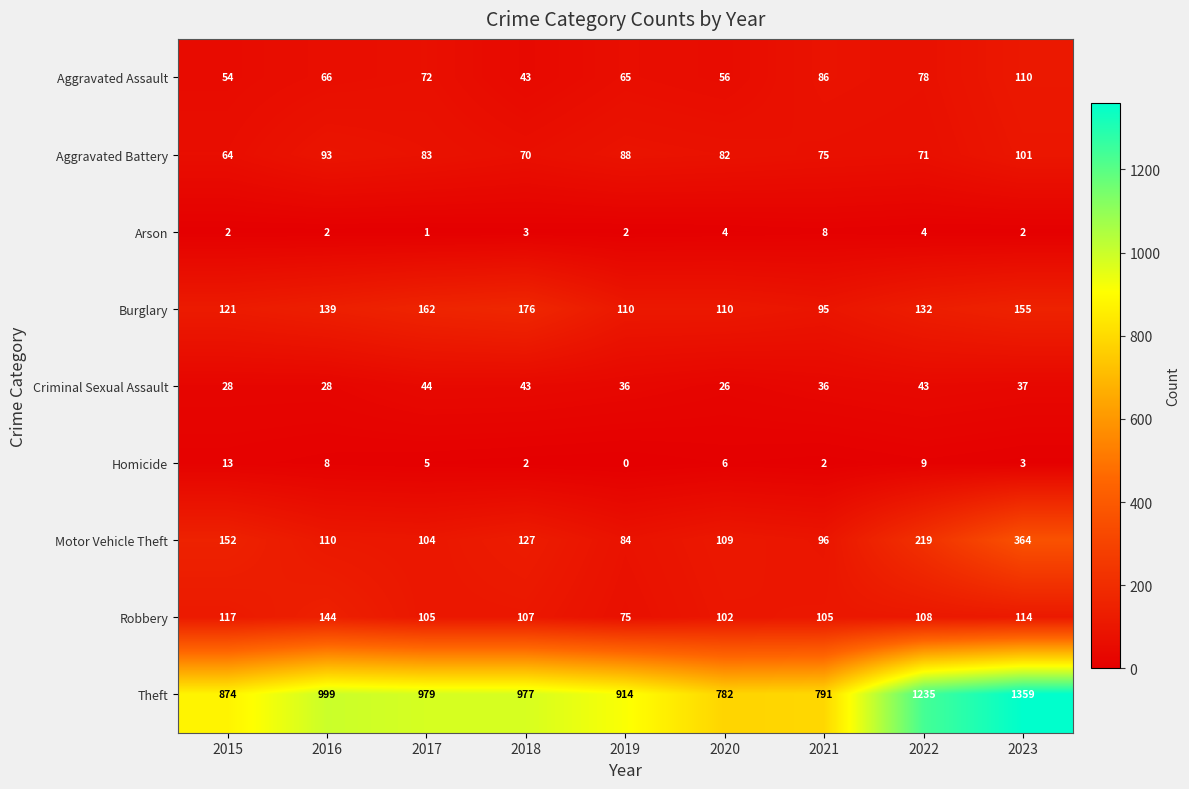

Which series has the largest total across all categories?

Theft